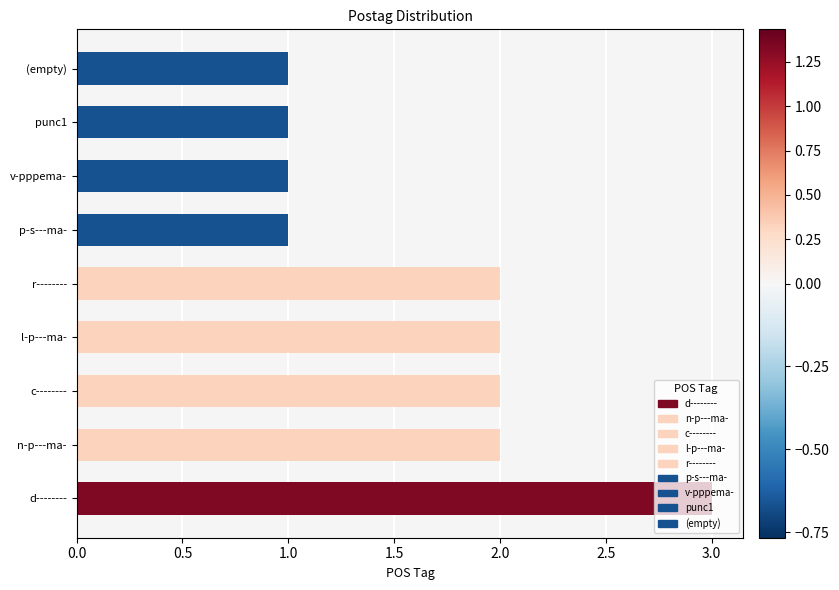

Where does the data first go above 2?

d--------